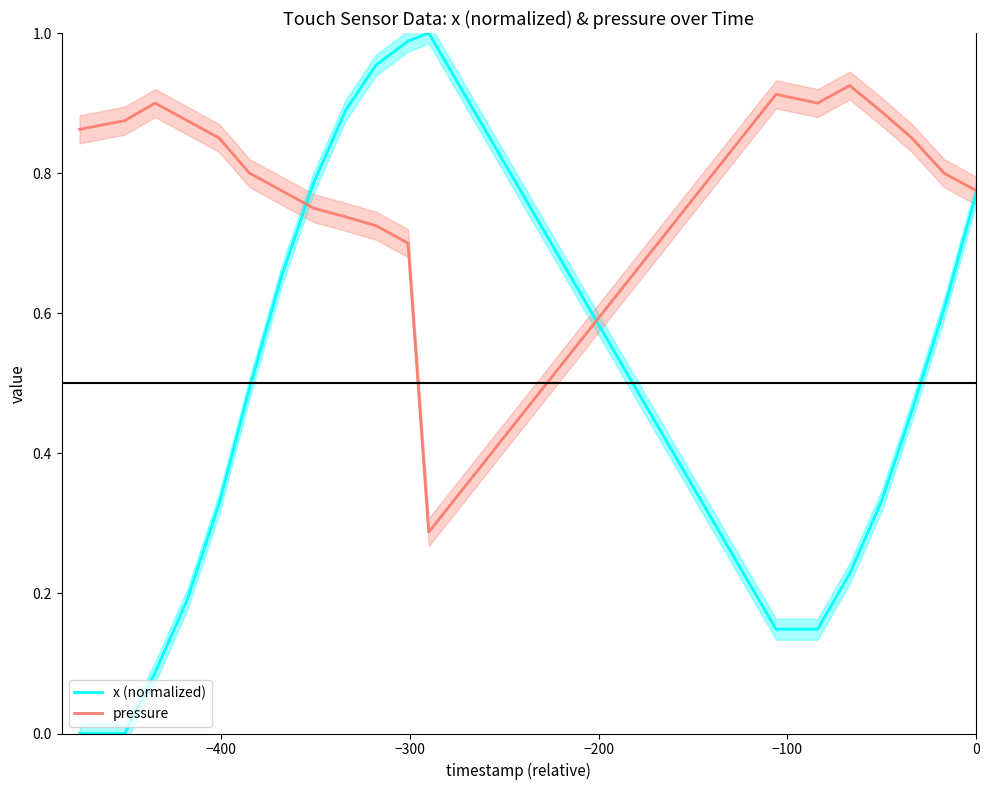

At how many categories does at least one series exceed 0?

19